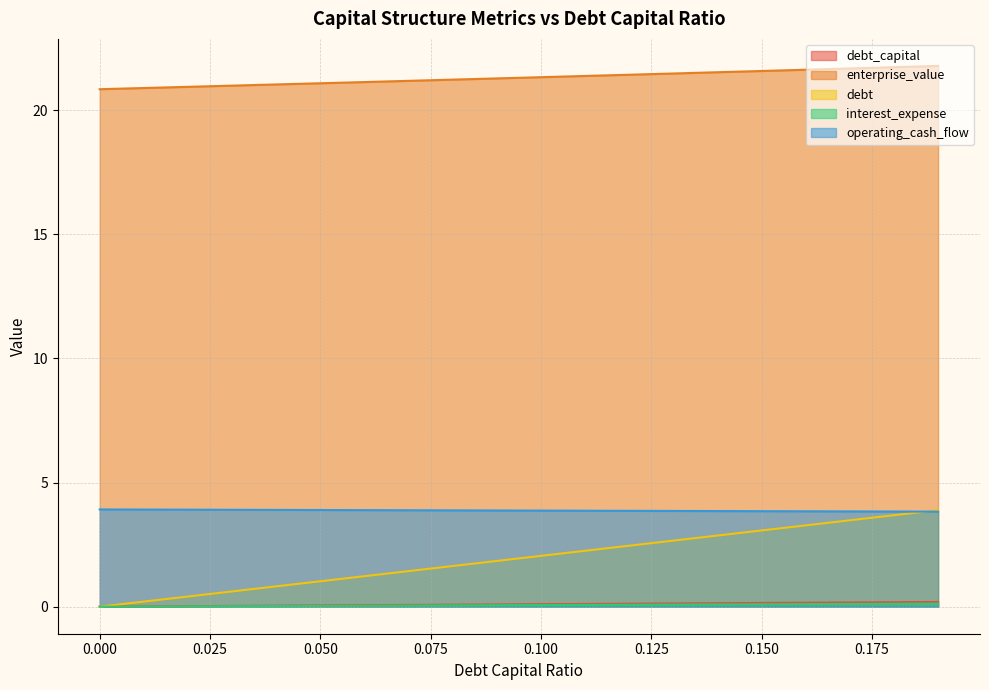

Count the number of categories in the chart.

20